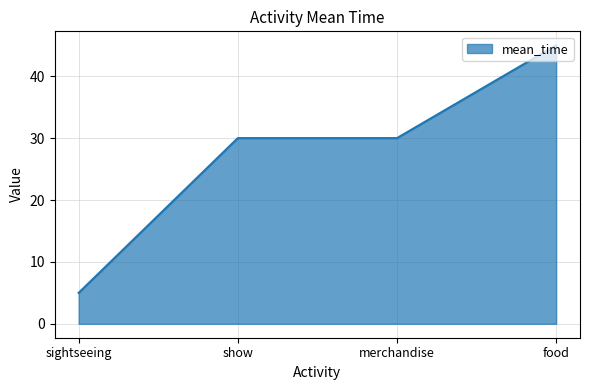

What is the sum of all values?

110